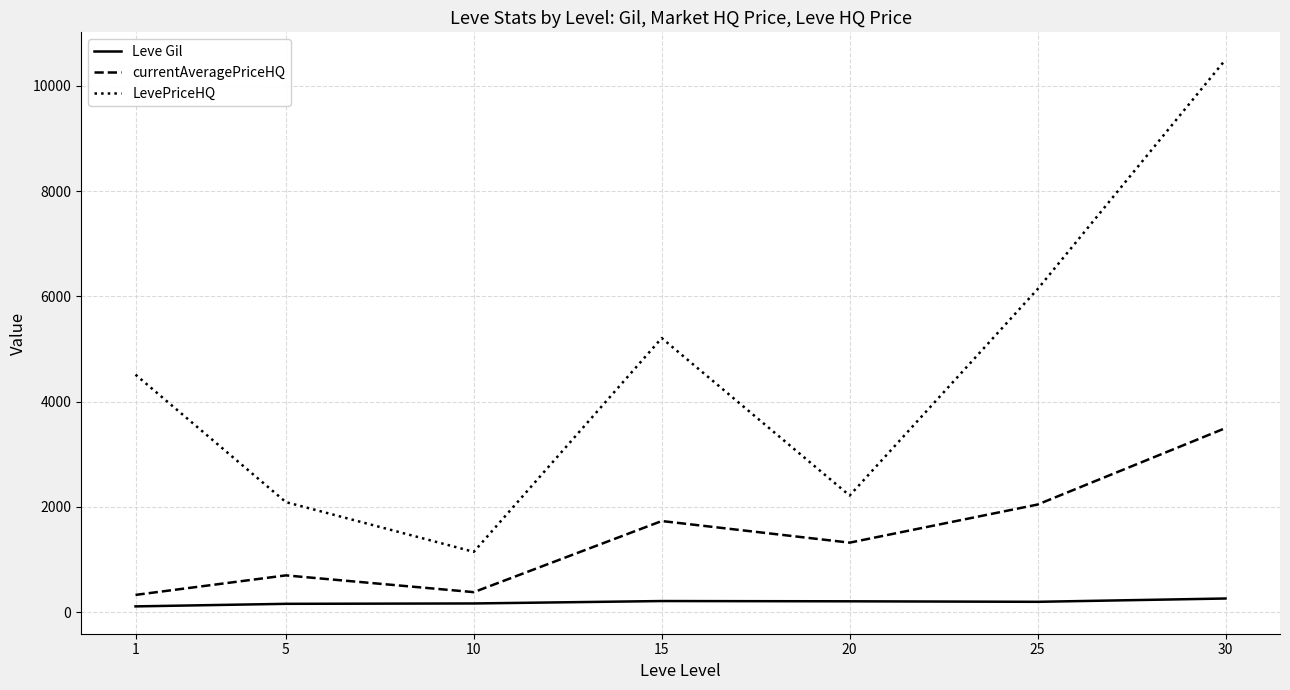

What is the average value of the Leve Gil series?

189.3